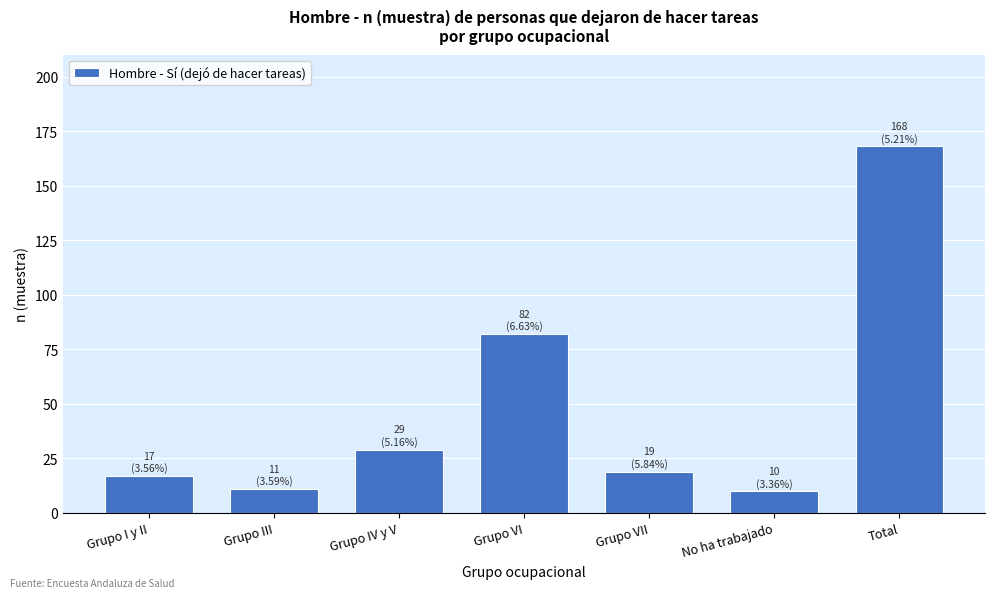

Reading left to right, what are all the values shown in this chart?

Grupo I y II=17	Grupo III=11	Grupo IV y V=29	Grupo VI=82	Grupo VII=19	No ha trabajado=10	Total=168